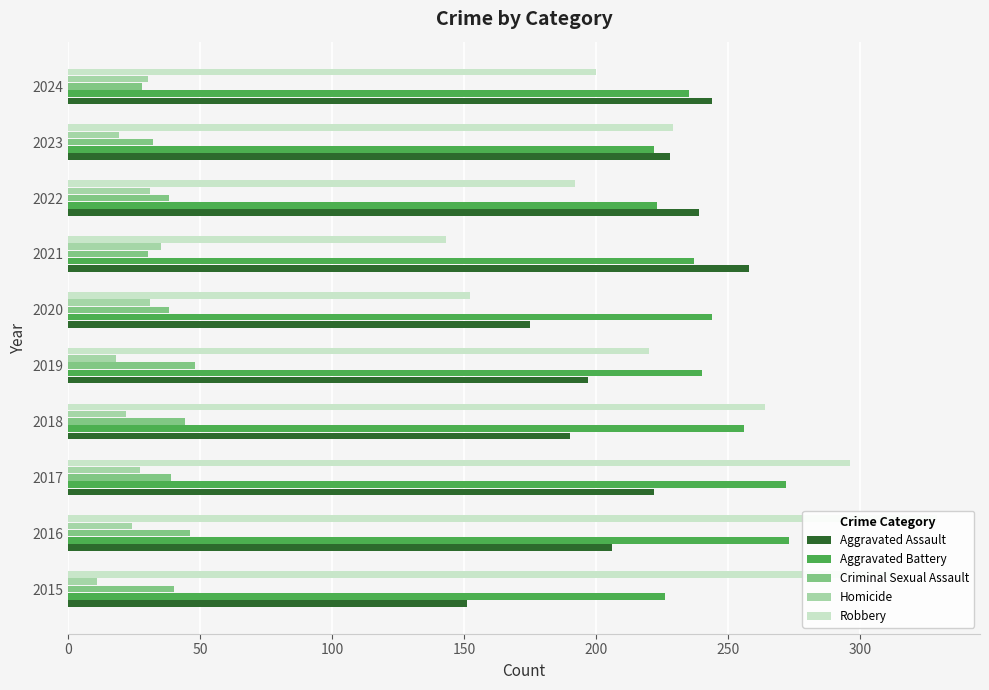

Does the chart contain any negative values?

No